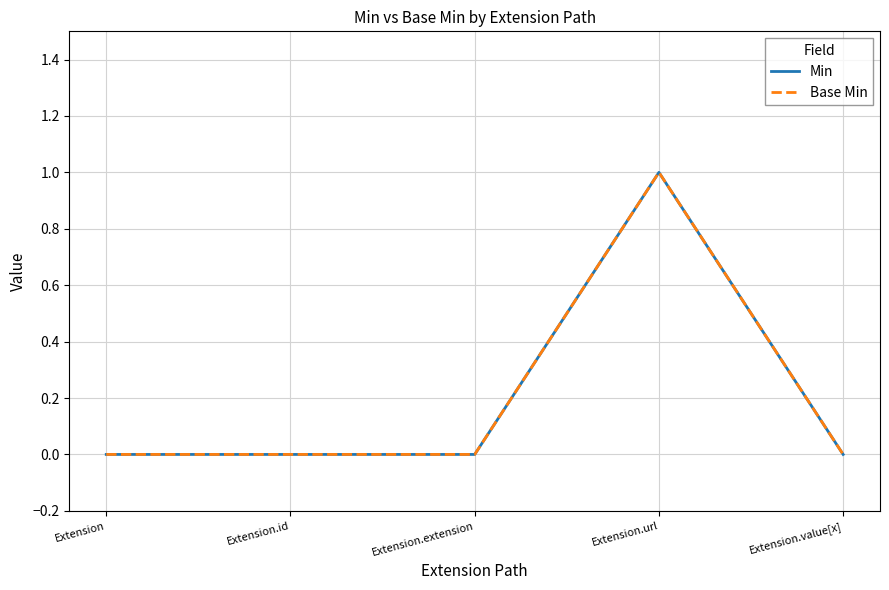

Does the chart display data point markers on the line(s)?

No